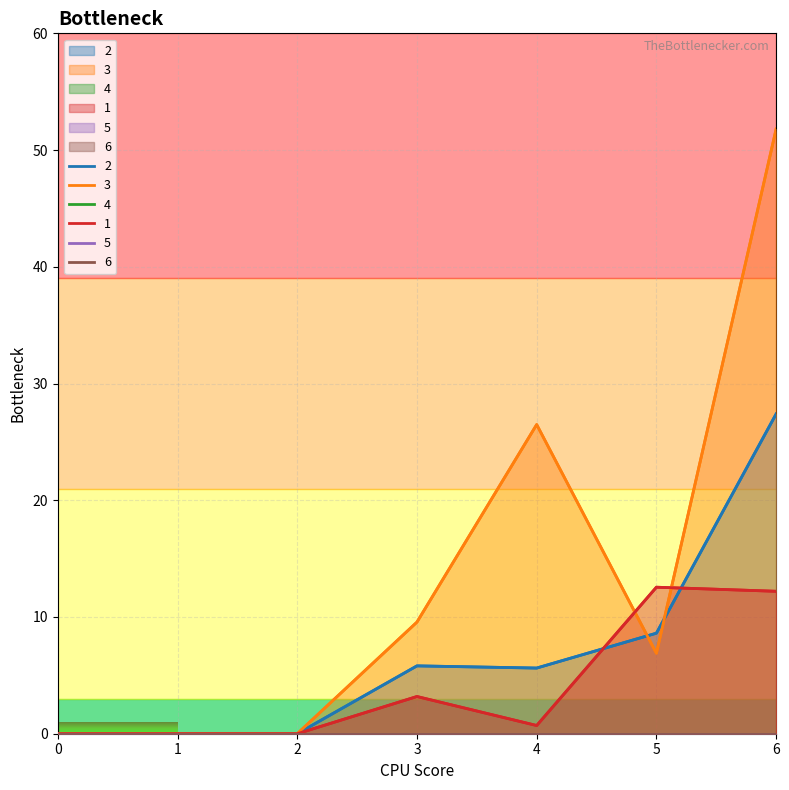

What is the greatest value displayed?

51.8